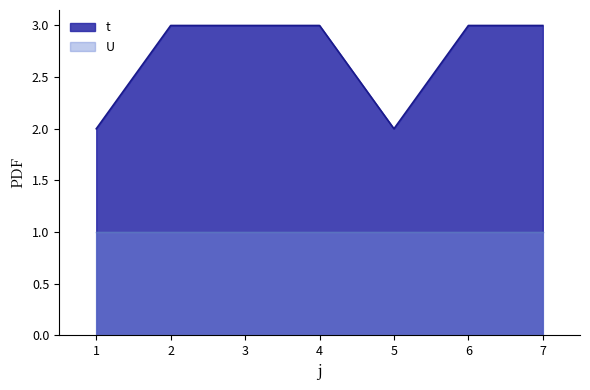

True or false: there are more than 2 points higher than both neighbors.

False